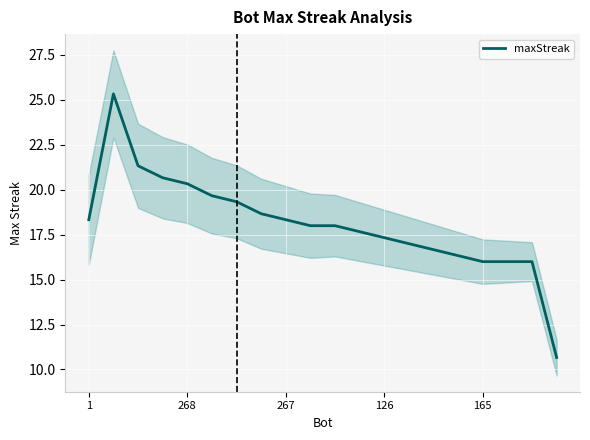

Where does the data first go above 18?

1